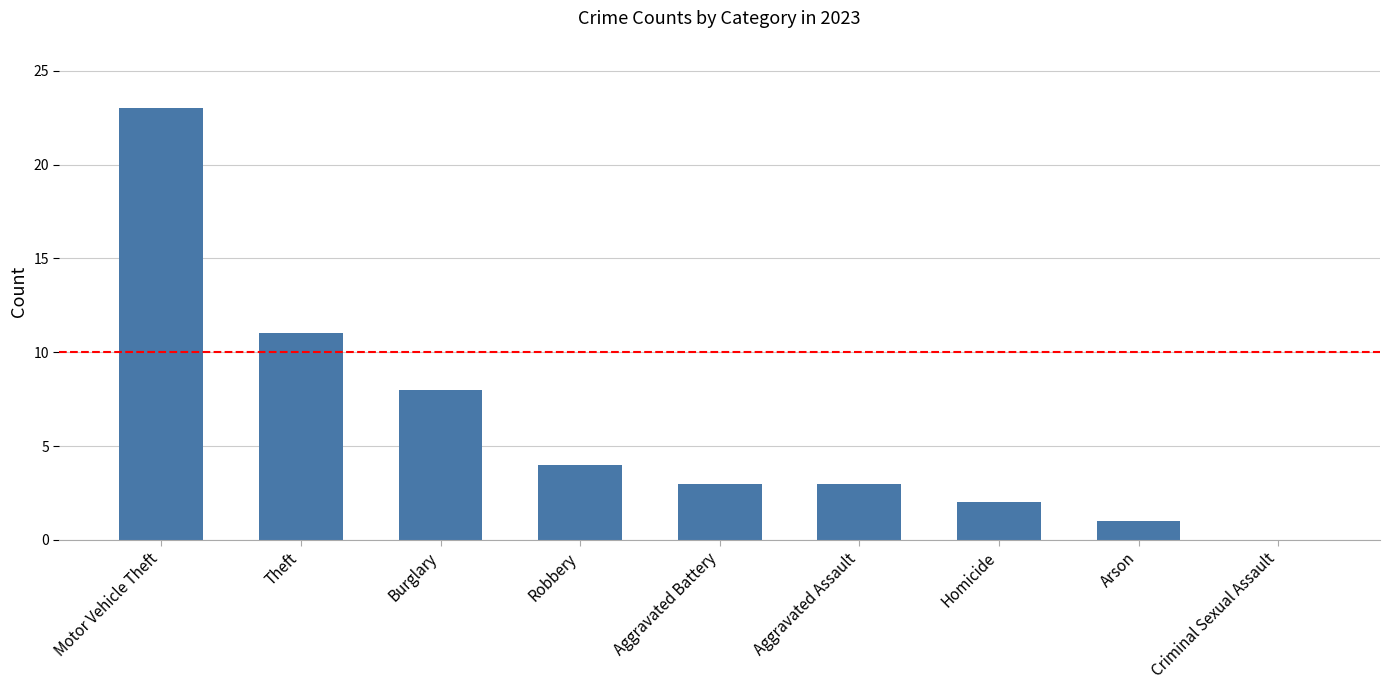

What is the greatest value displayed?

23